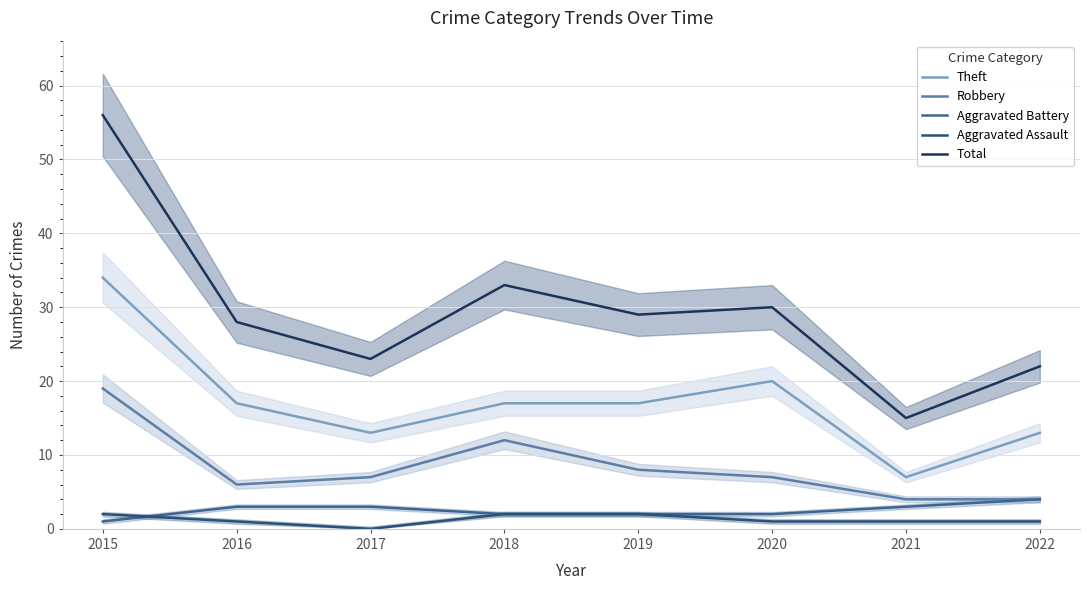

In Theft, how many points are higher than both neighbors (excluding endpoints)?

1